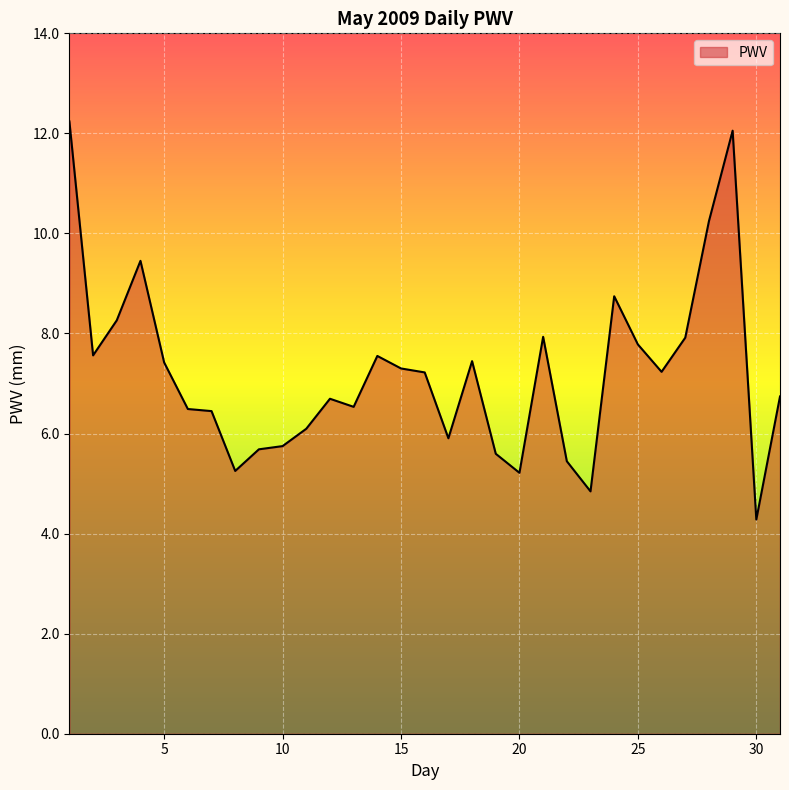

True or false: there are more than 2 points higher than both neighbors.

True